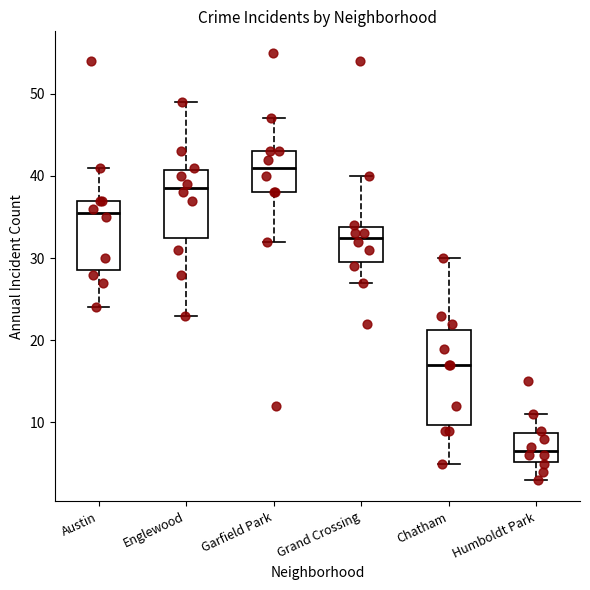

Where is the lower edge of the box for Englewood on the y-axis? The values are not printed on the chart, so give them approximately, as read against the axis.

33